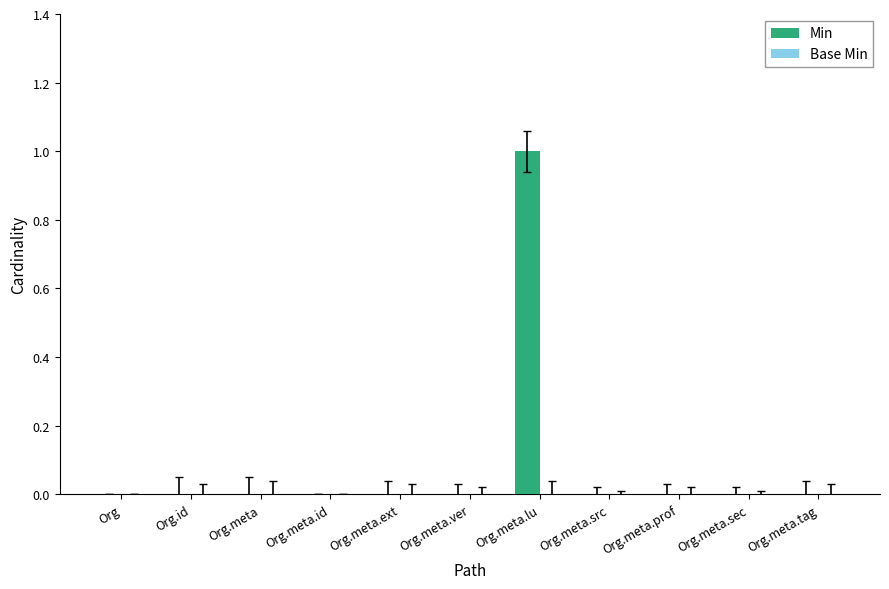

The chart shows a value of 0 at Org.meta.src. True or false?

True